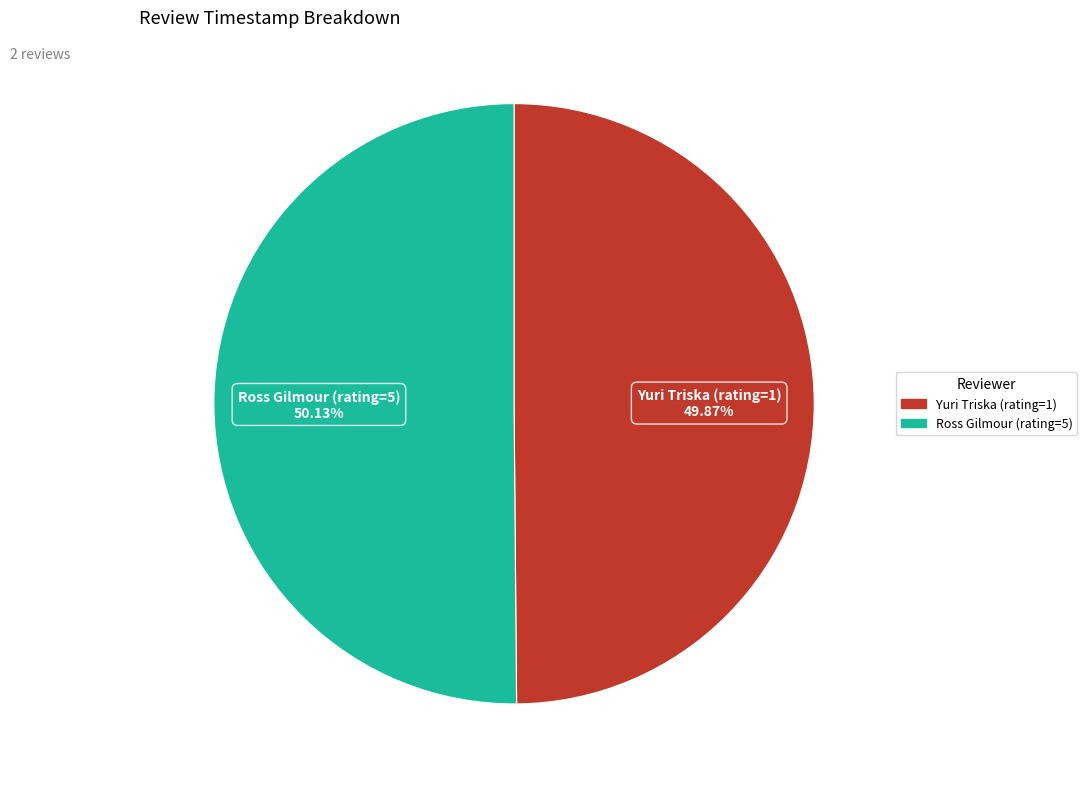

Count the number of slices in the pie.

2